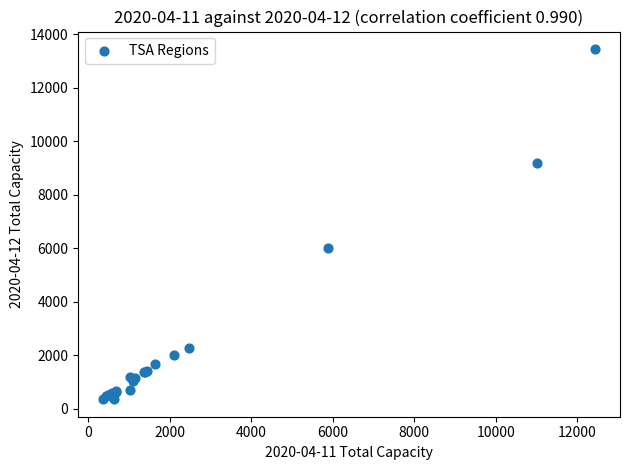

What Y value in the scatter plot is closest to 6895?

6001